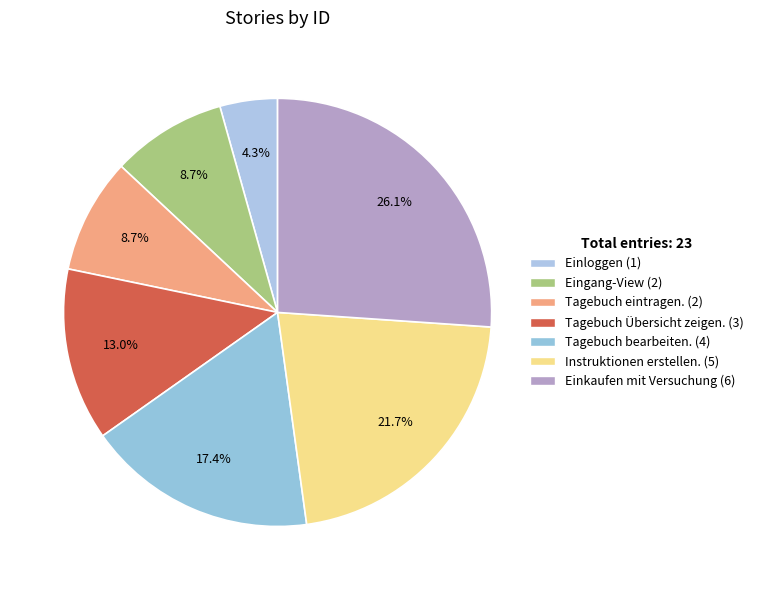

Which has a higher value, Eingang-View or Einkaufen mit Versuchung?

Einkaufen mit Versuchung